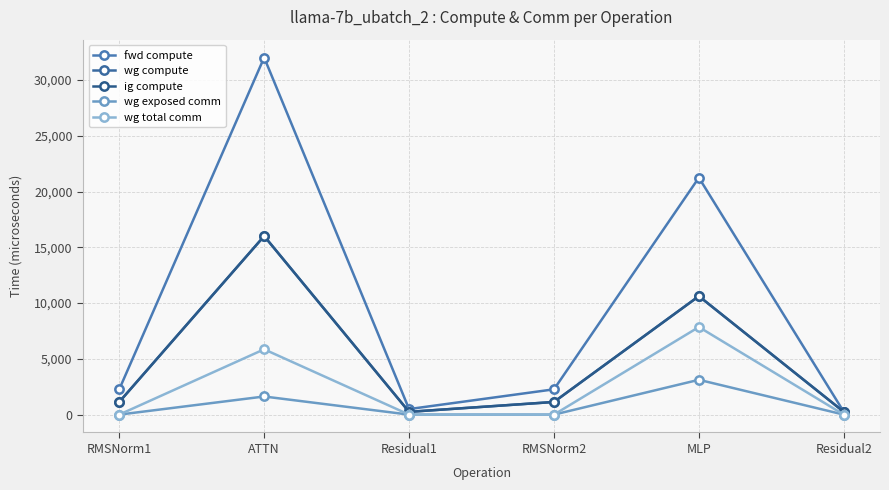

What is the highest value of the wg exposed comm series?

3121.4